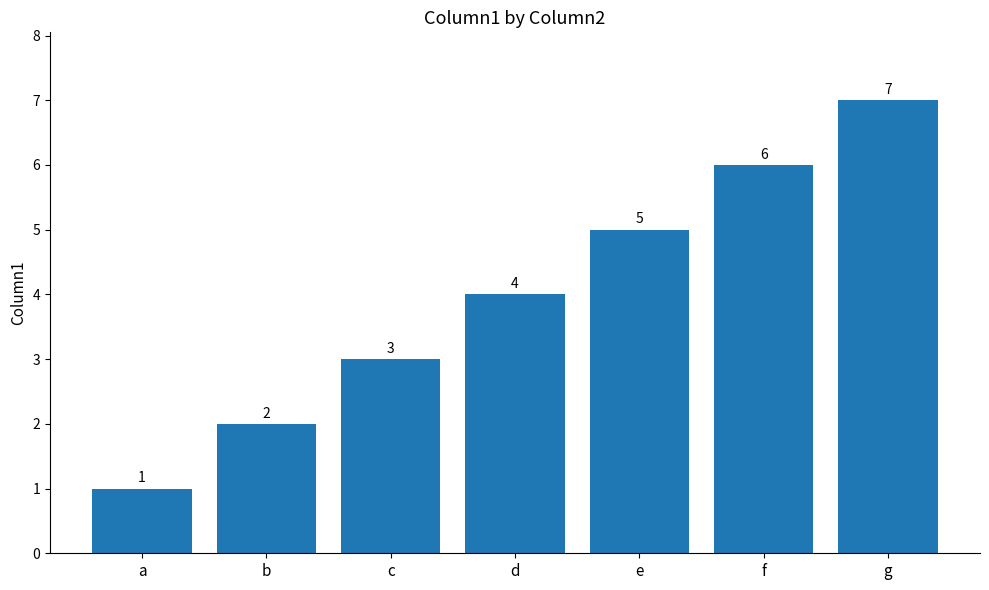

Between e and f, which is larger?

f